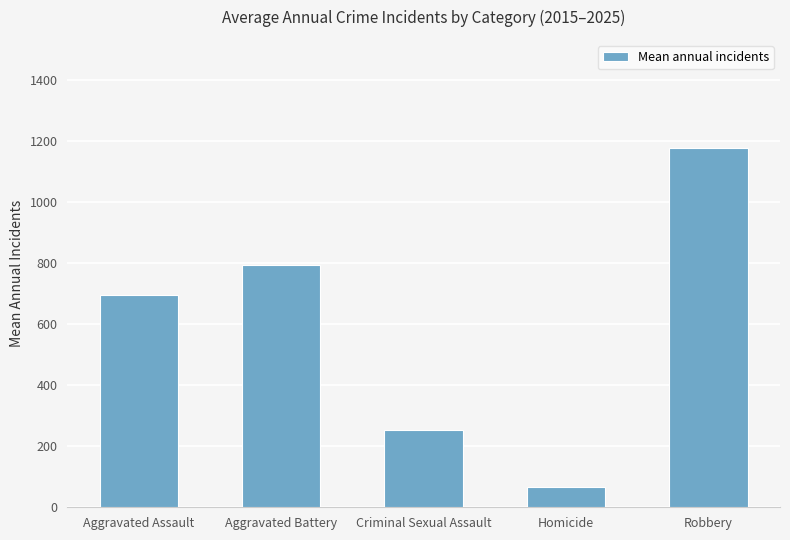

Is it true that the value at Homicide is 66.1?

True